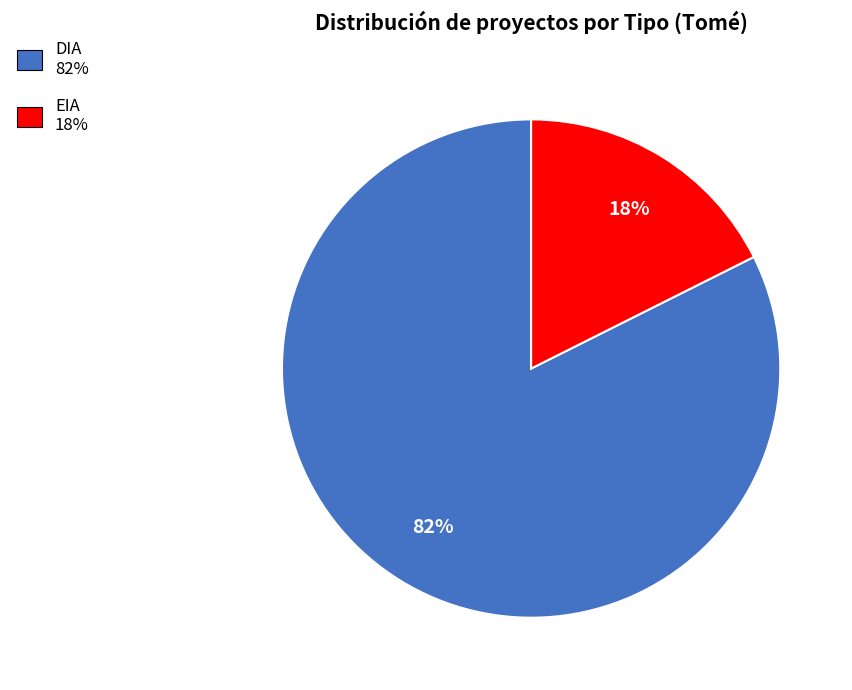

Which slice is the largest?

DIA